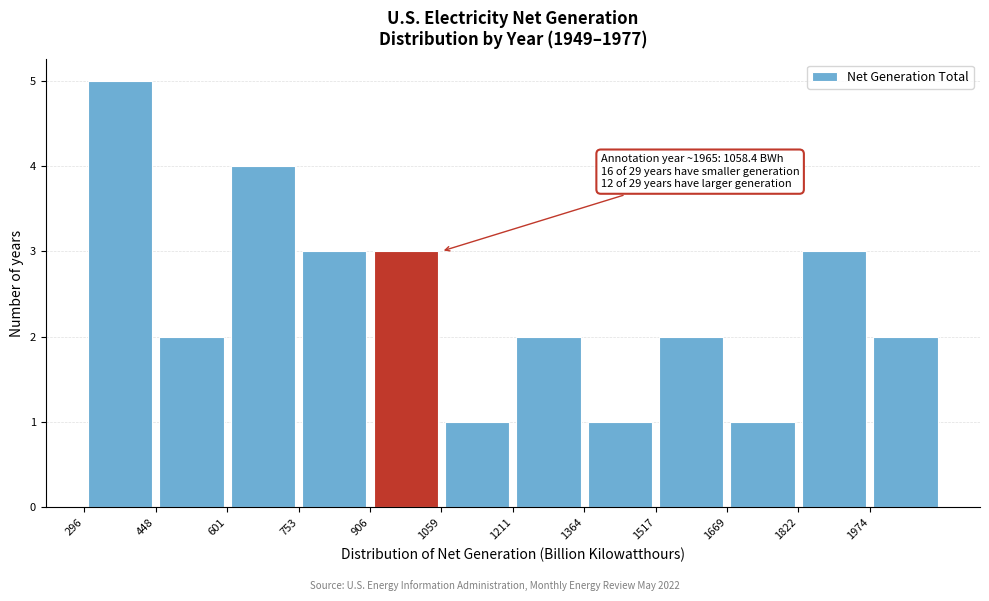

Over which range of the x-axis is the bar tallest?

300 to 440